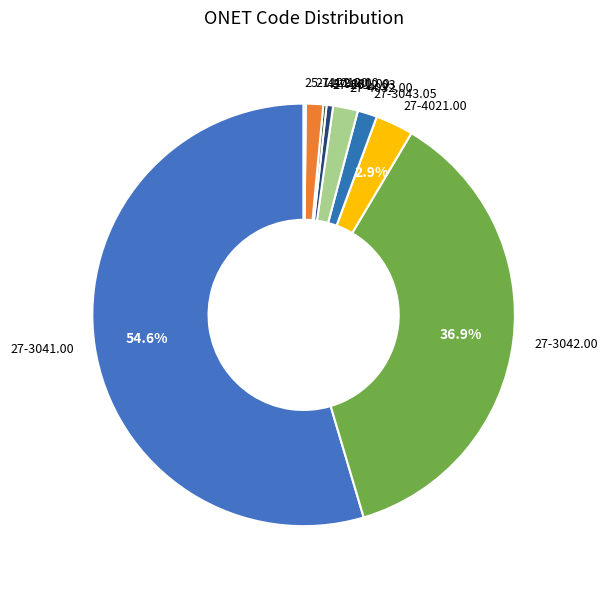

Does any single category account for the majority?

Yes